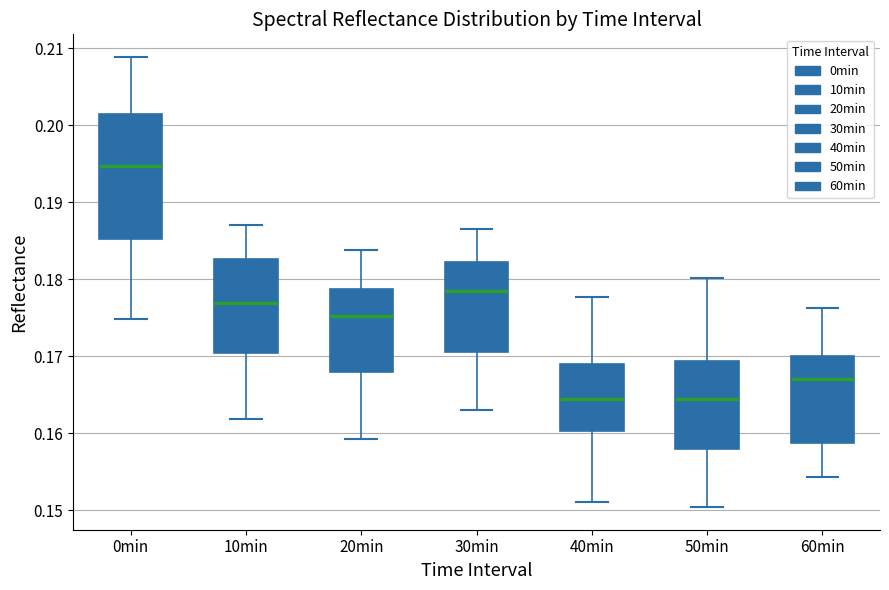

Reading left to right, read every box against the y-axis: the position of its median line, the range the box covers, and the ends of its whiskers. The values are not printed on the chart, so give them approximately, as read against the axis.

0min: median 0.195, box 0.185 to 0.202, whiskers 0.175 to 0.209
10min: median 0.177, box 0.170 to 0.183, whiskers 0.162 to 0.187
20min: median 0.175, box 0.168 to 0.179, whiskers 0.159 to 0.184
30min: median 0.179, box 0.171 to 0.182, whiskers 0.163 to 0.187
40min: median 0.165, box 0.160 to 0.169, whiskers 0.151 to 0.178
50min: median 0.165, box 0.158 to 0.169, whiskers 0.150 to 0.180
60min: median 0.167, box 0.159 to 0.170, whiskers 0.154 to 0.176